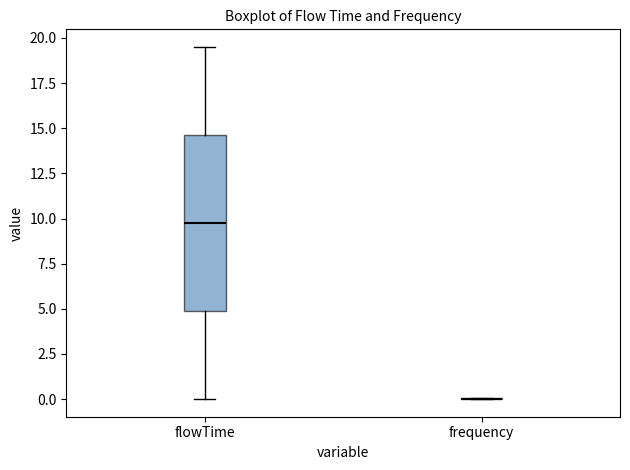

Which box is the tallest, from its lower edge to its upper edge?

flowTime